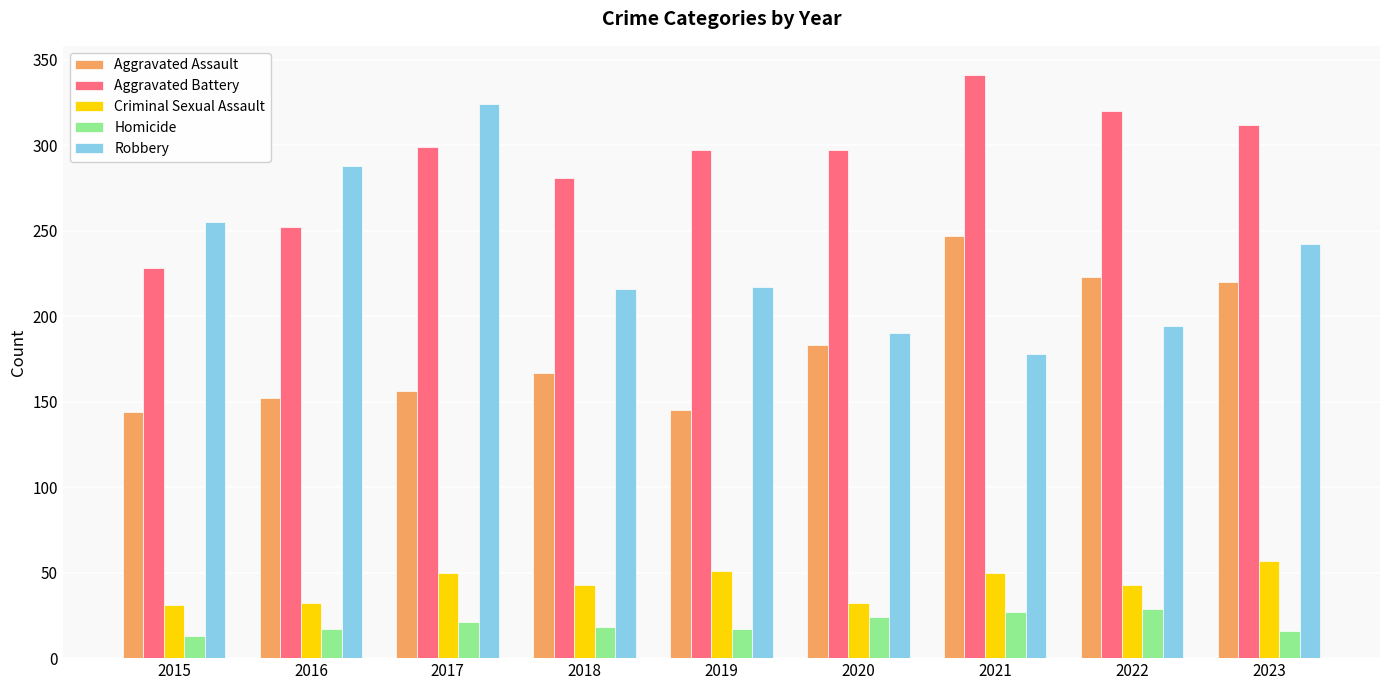

Where does the Robbery series first go above 217?

2015